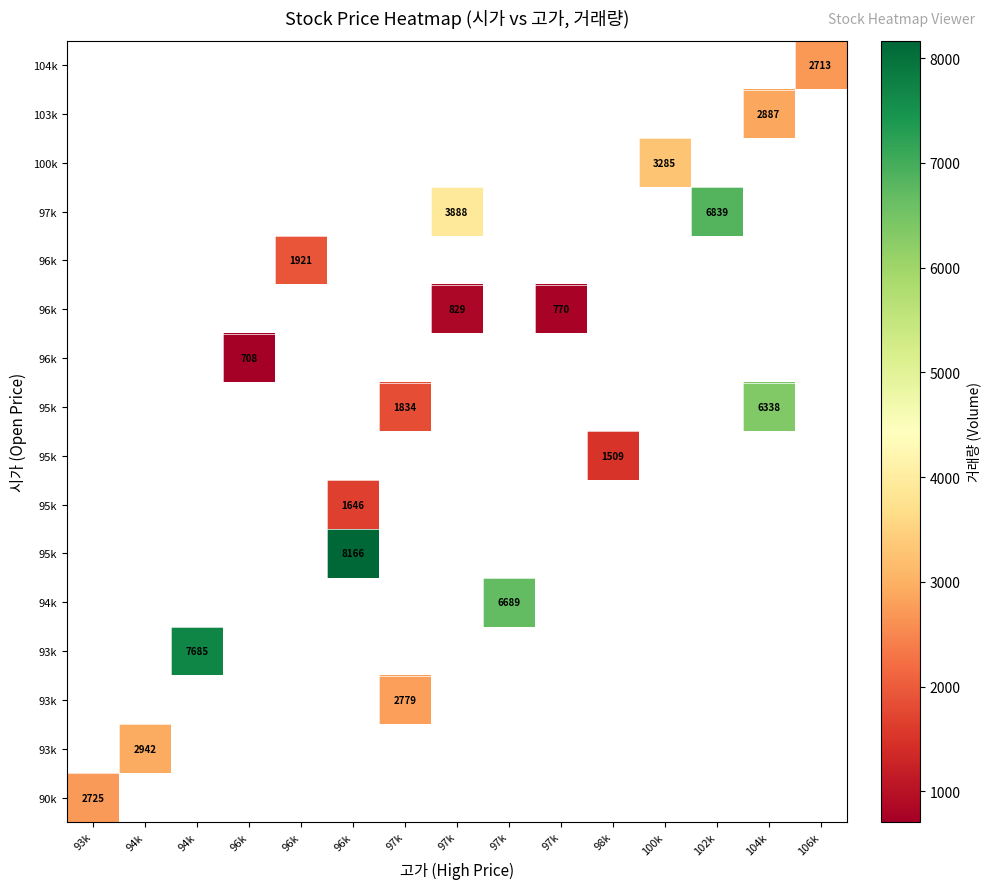

Count the number of categories in the chart.

15